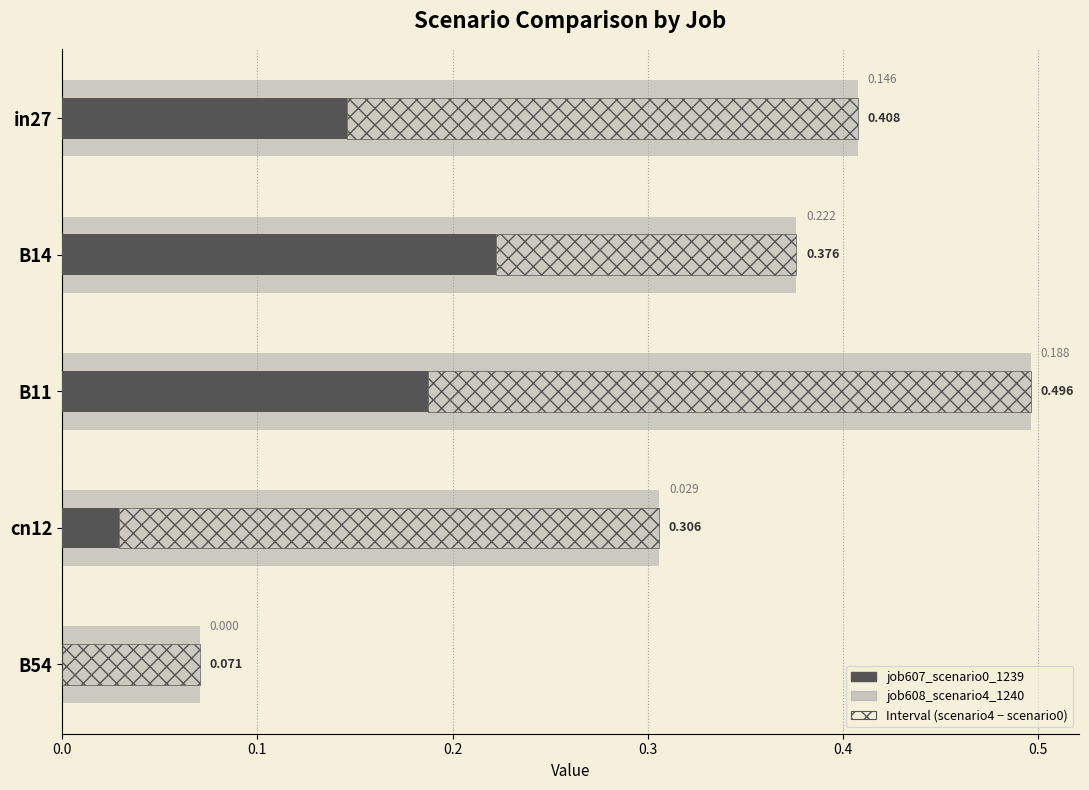

True or false: job607_scenario0_1239 has a value of 0.0 at B54.

True